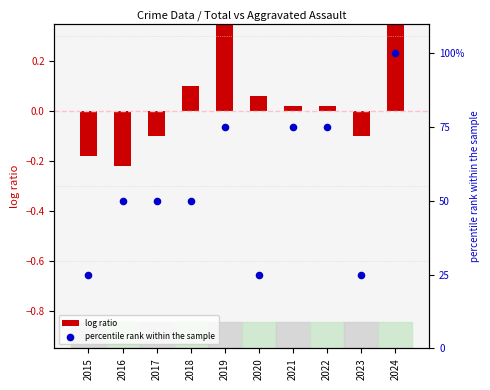

Which series contains the highest Y value?

percentile rank within the sample